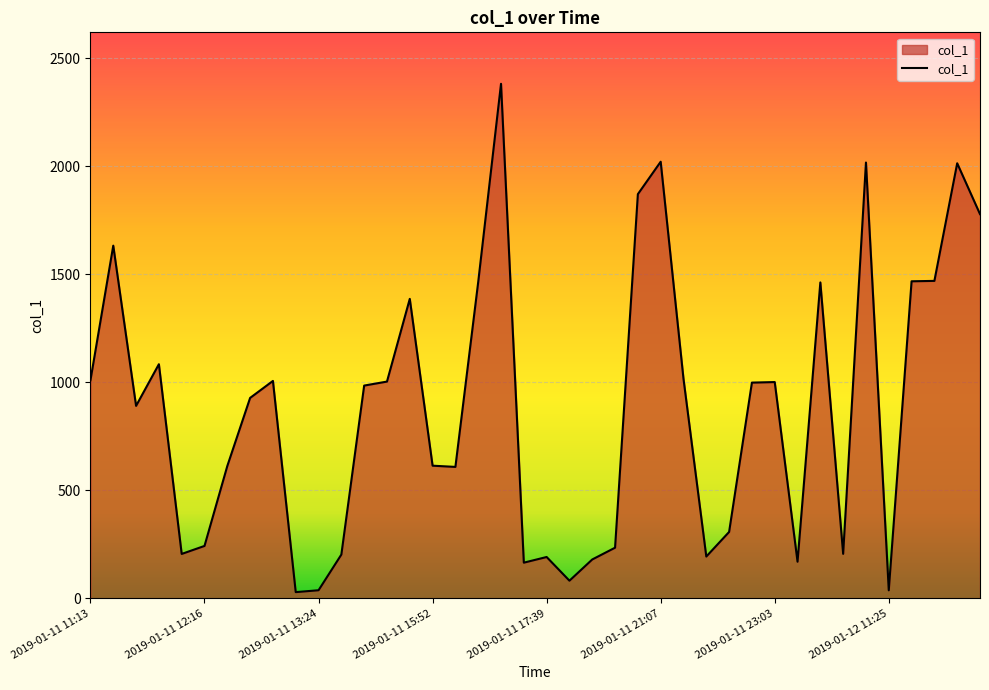

What is the smallest value displayed?

28.9